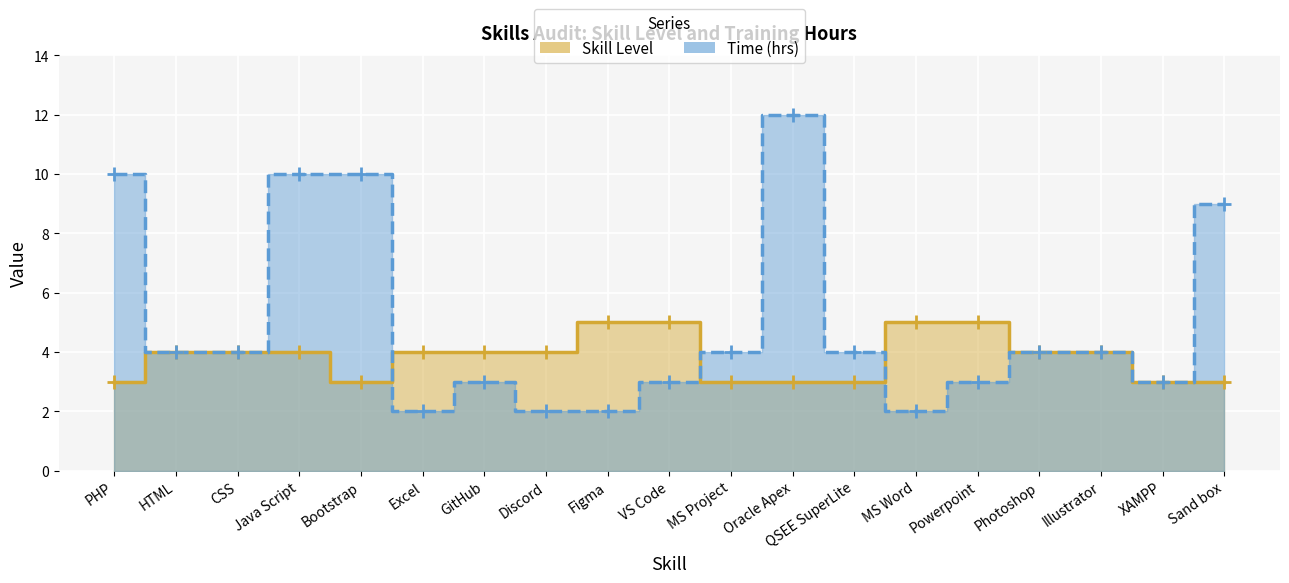

Where is Skill Level nearest to the value 4?

HTML